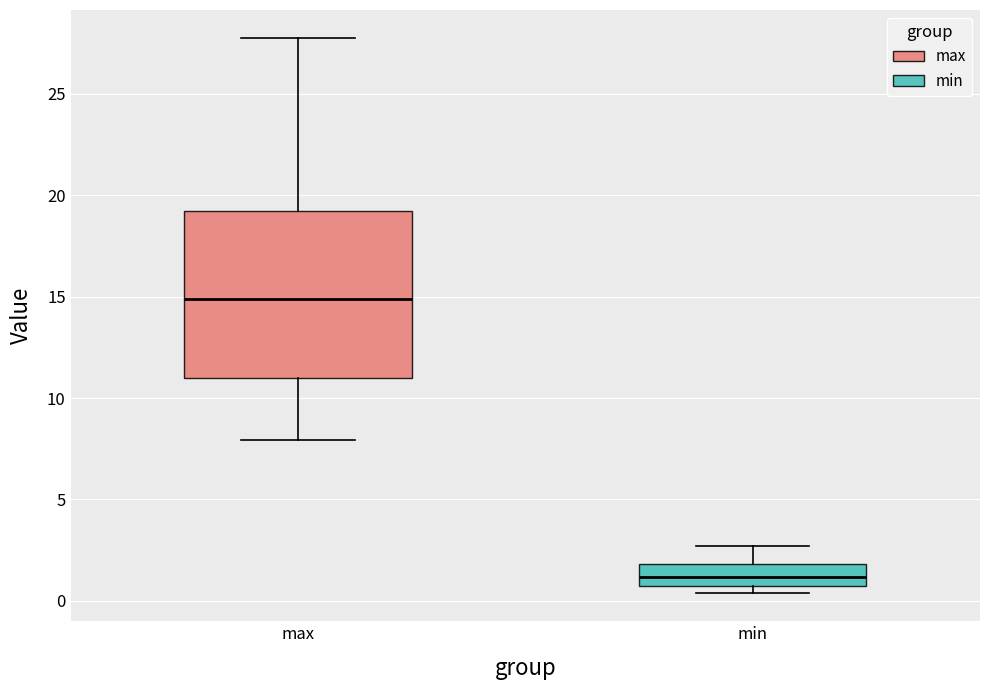

Which box's median line is the lowest?

min